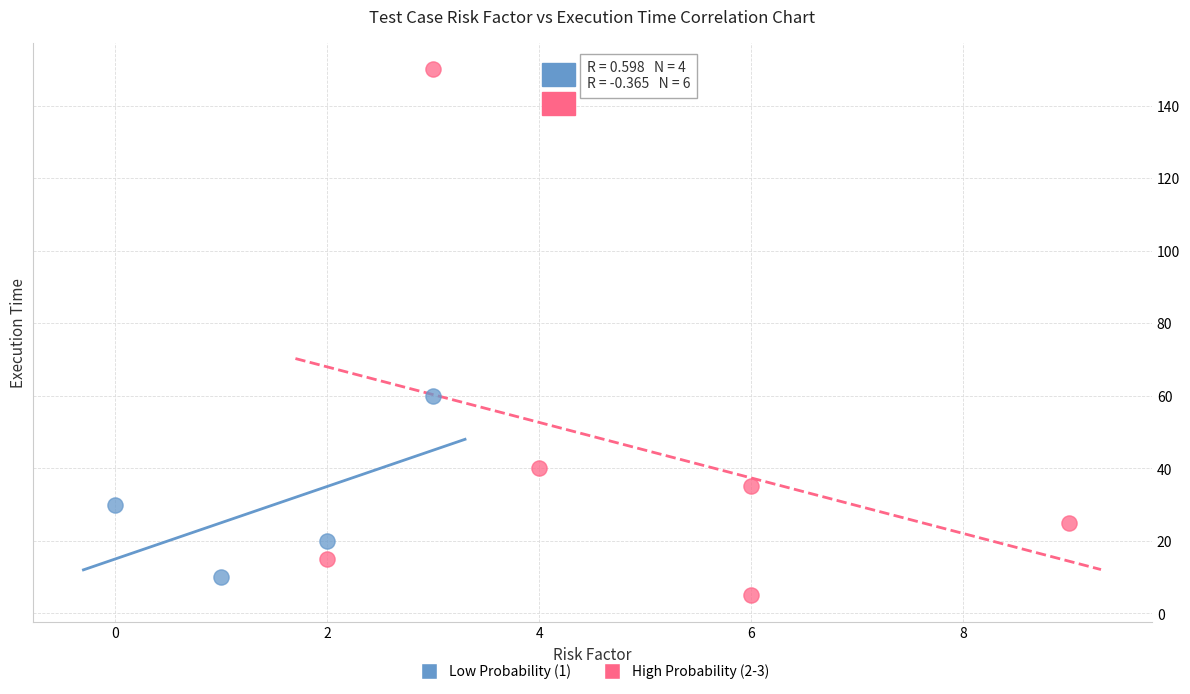

What are all the series names shown in the legend?

Low Probability (1), High Probability (2-3)